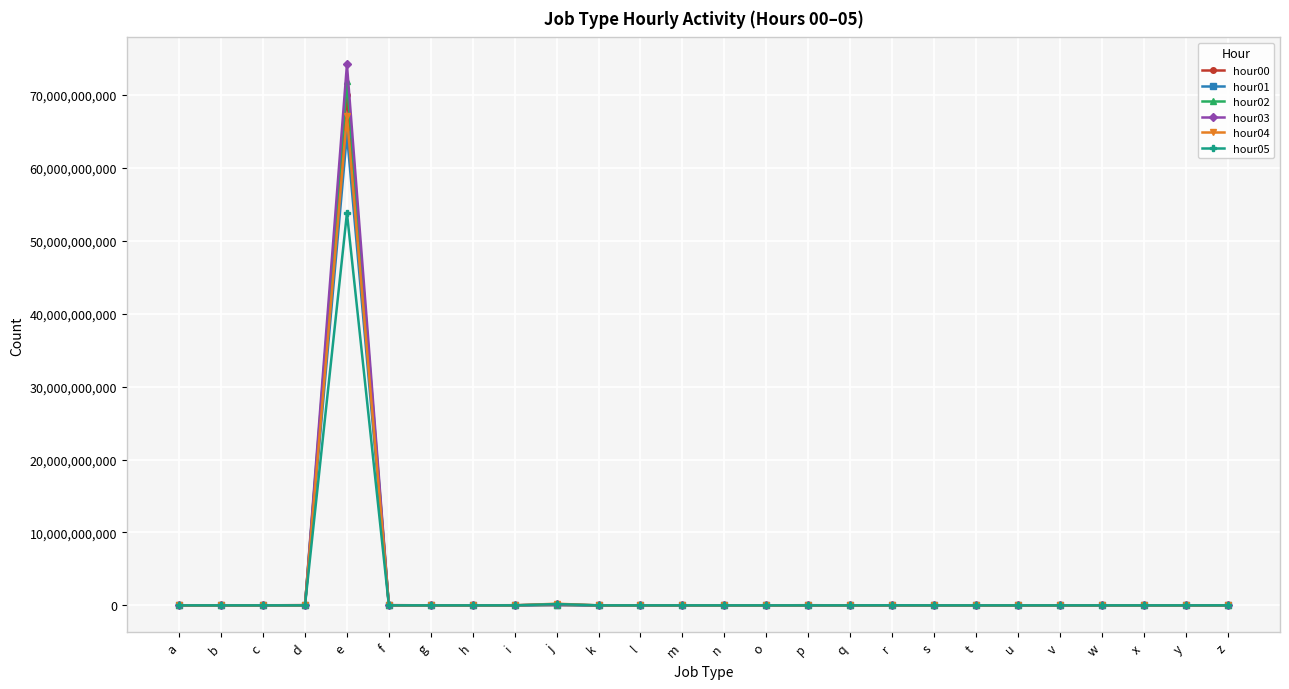

True or false: hour02 has more than 1 interior local peaks.

True